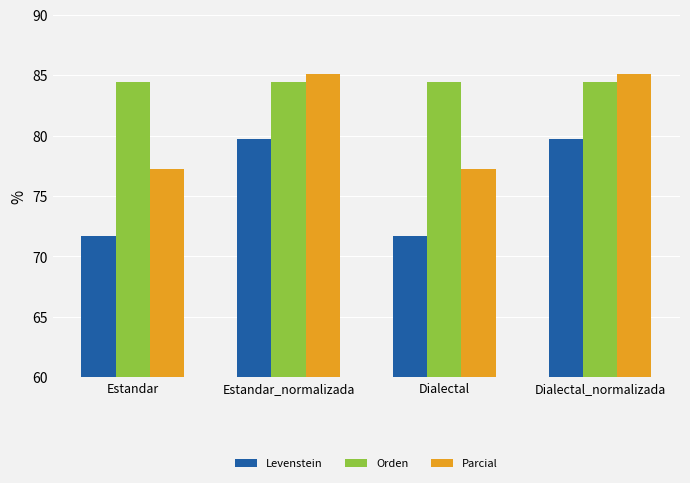

Reading left to right, extract all data points from this chart.

Levenstein: 71.7	79.7	71.7	79.7
Orden: 84.4	84.4	84.4	84.4
Parcial: 77.2	85.1	77.2	85.1